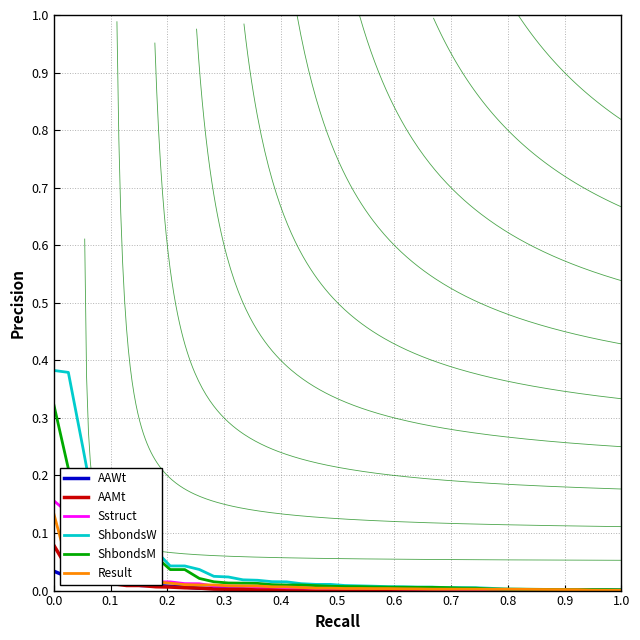

Reading left to right, what are all the values shown in this chart?

AAWt: 0.0	0.0	0.0	0.0	0.0	0.0	0.0	0.0	0.0	0.0	0.0	0.0	0.0	0.0	0.0	0.0	0.0	0.0	0.0	0.0	0.0	0.0	0.0	0.0	0.0	0.0	0.0	0.0	0.0	0.0	0.0	0.0	0.0	0.0	0.0	0.0	0.0	0.0	0.0	0.0
AAMt: 0.1	0.0	0.0	0.0	0.0	0.0	0.0	0.0	0.0	0.0	0.0	0.0	0.0	0.0	0.0	0.0	0.0	0.0	0.0	0.0	0.0	0.0	0.0	0.0	0.0	0.0	0.0	0.0	0.0	0.0	0.0	0.0	0.0	0.0	0.0	0.0	0.0	0.0	0.0	0.0
Sstruct: 0.2	0.1	0.1	0.0	0.0	0.0	0.0	0.0	0.0	0.0	0.0	0.0	0.0	0.0	0.0	0.0	0.0	0.0	0.0	0.0	0.0	0.0	0.0	0.0	0.0	0.0	0.0	0.0	0.0	0.0	0.0	0.0	0.0	0.0	0.0	0.0	0.0	0.0	0.0	0.0
ShbondsW: 0.4	0.4	0.2	0.1	0.1	0.1	0.1	0.1	0.0	0.0	0.0	0.0	0.0	0.0	0.0	0.0	0.0	0.0	0.0	0.0	0.0	0.0	0.0	0.0	0.0	0.0	0.0	0.0	0.0	0.0	0.0	0.0	0.0	0.0	0.0	0.0	0.0	0.0	0.0	0.0
ShbondsM: 0.3	0.2	0.1	0.1	0.1	0.1	0.1	0.1	0.0	0.0	0.0	0.0	0.0	0.0	0.0	0.0	0.0	0.0	0.0	0.0	0.0	0.0	0.0	0.0	0.0	0.0	0.0	0.0	0.0	0.0	0.0	0.0	0.0	0.0	0.0	0.0	0.0	0.0	0.0	0.0
Result: 0.1	0.0	0.0	0.0	0.0	0.0	0.0	0.0	0.0	0.0	0.0	0.0	0.0	0.0	0.0	0.0	0.0	0.0	0.0	0.0	0.0	0.0	0.0	0.0	0.0	0.0	0.0	0.0	0.0	0.0	0.0	0.0	0.0	0.0	0.0	0.0	0.0	0.0	0.0	0.0